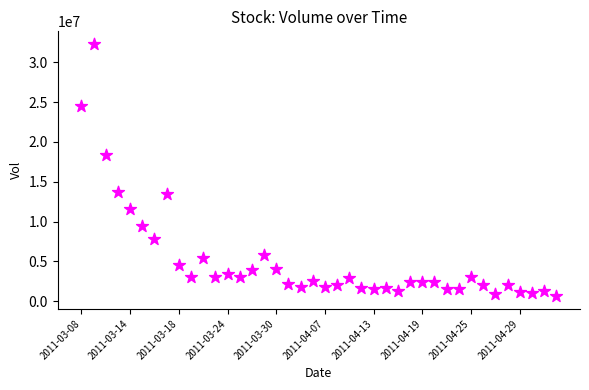

What Y value in the scatter plot is closest to 16463305?

18361513